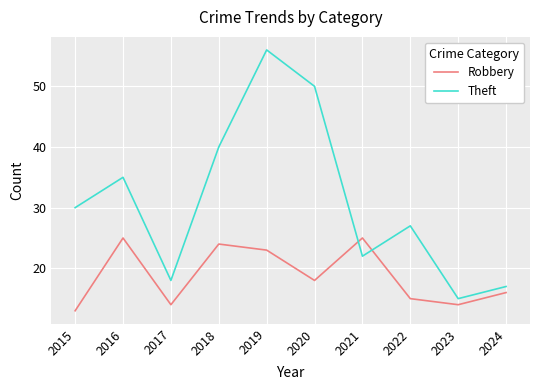

True or false: Robbery has a value of 8 at 2019.

False